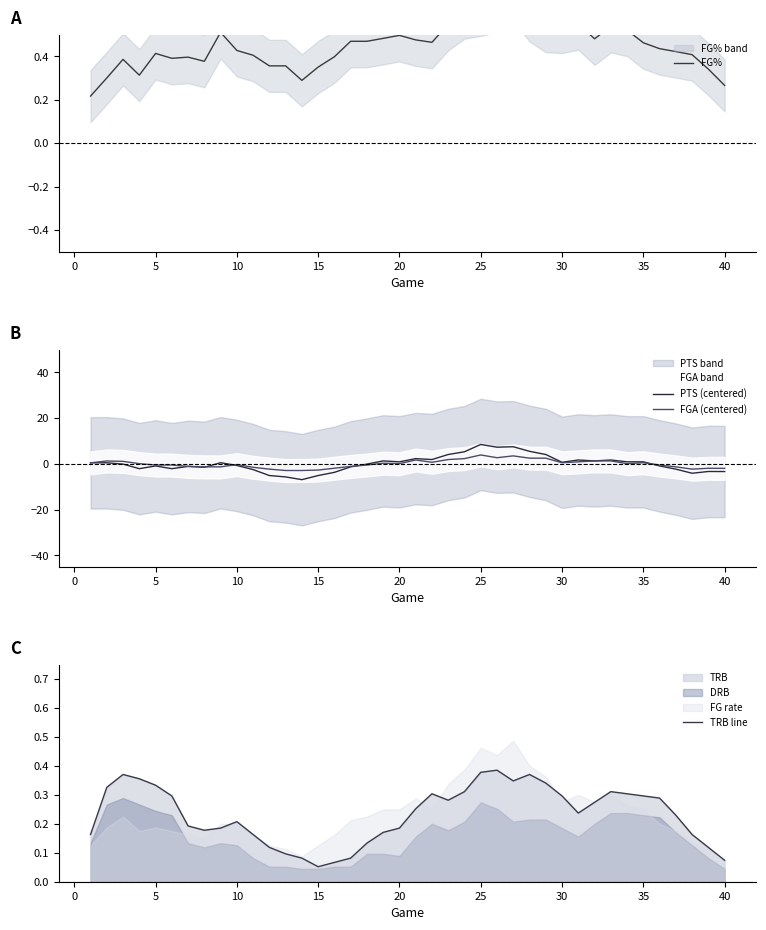

What is the lowest value of the PTS (centered) series?

-6.9